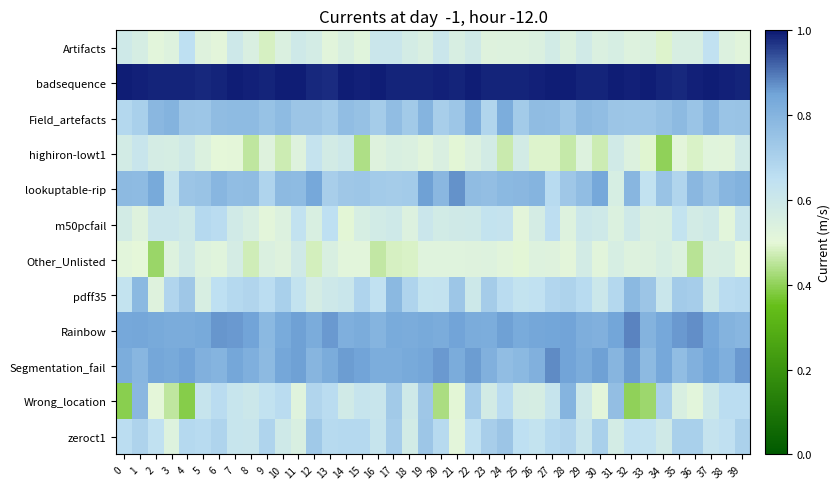

Which series has the largest range (max minus min)?

Wrong_location